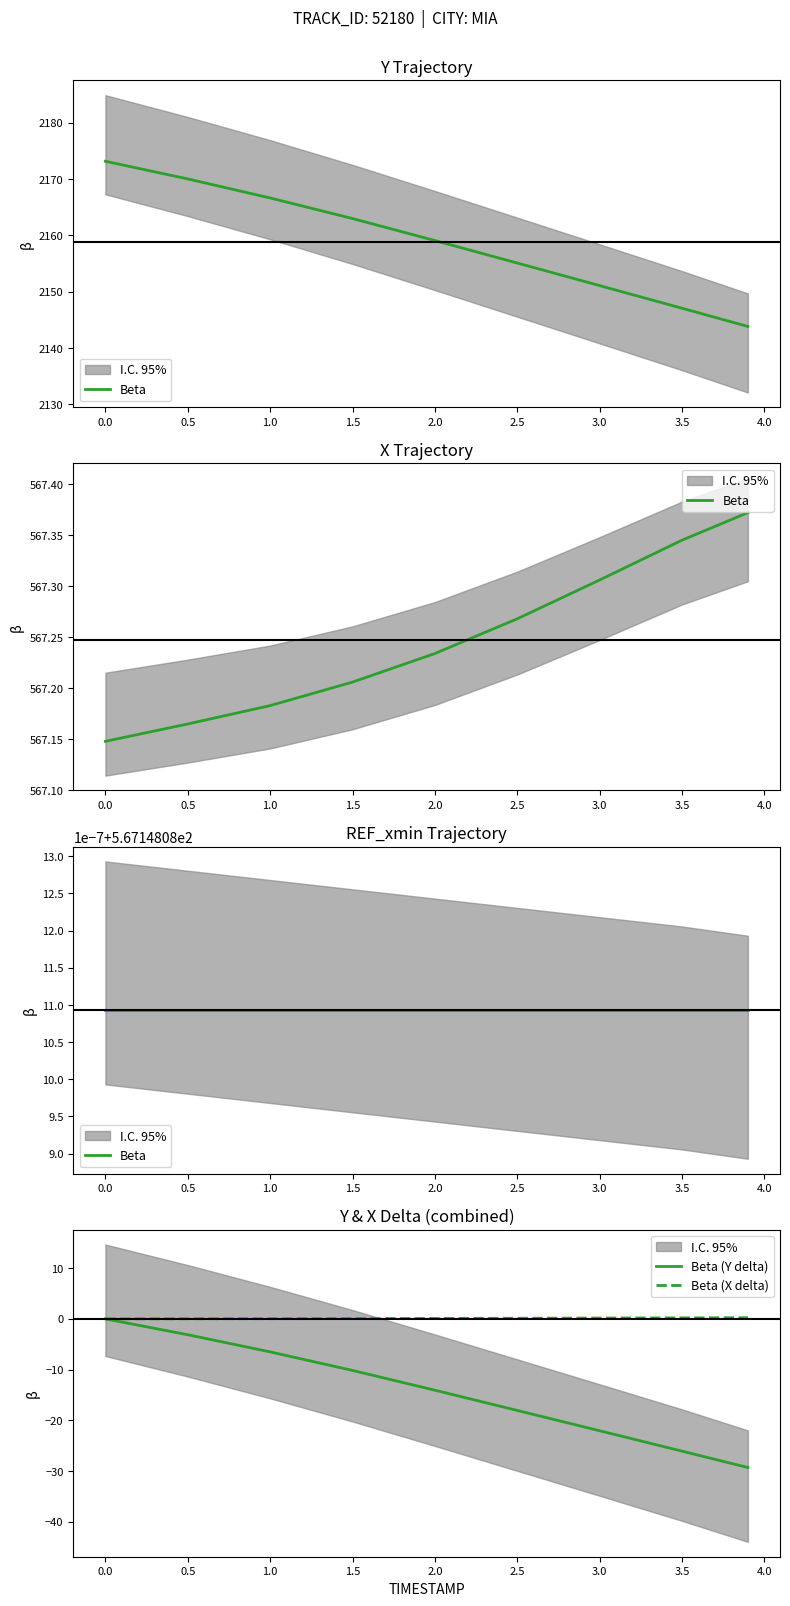

How many values in the Beta (X delta) series exceed 0?

8